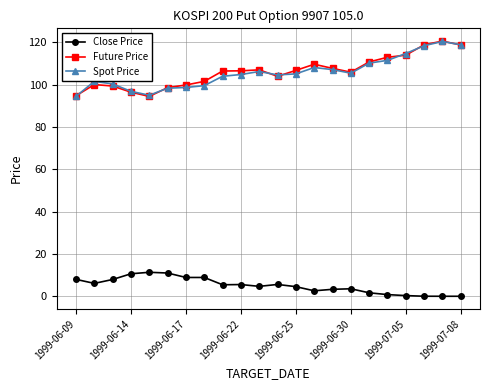

True or false: Future Price and Close Price intersect in this chart.

False